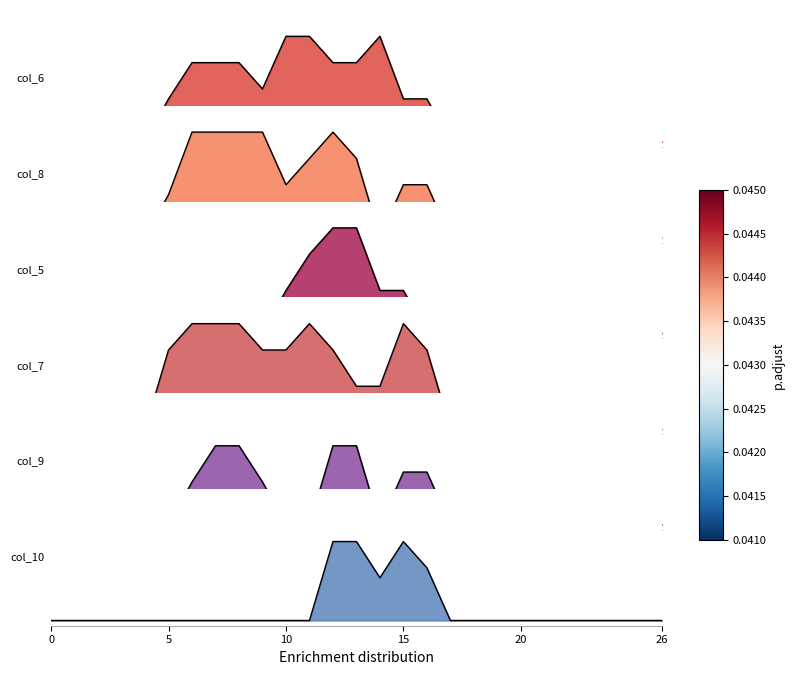

The col_7 series shows 0.8 at 20. True or false?

False